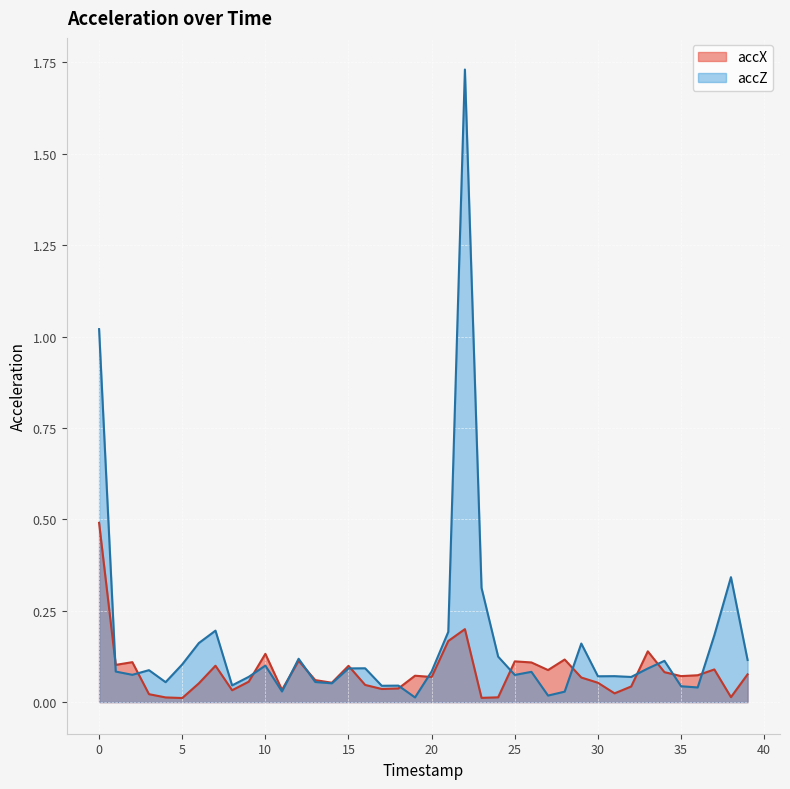

Rank the categories by accX value from highest to lowest.

0, 22, 21, 33, 10, 28, 12, 25, 2, 26, 1, 7, 15, 37, 27, 34, 39, 36, 19, 35, 20, 29, 13, 9, 14, 30, 6, 16, 32, 18, 17, 11, 8, 31, 3, 38, 24, 4, 23, 5